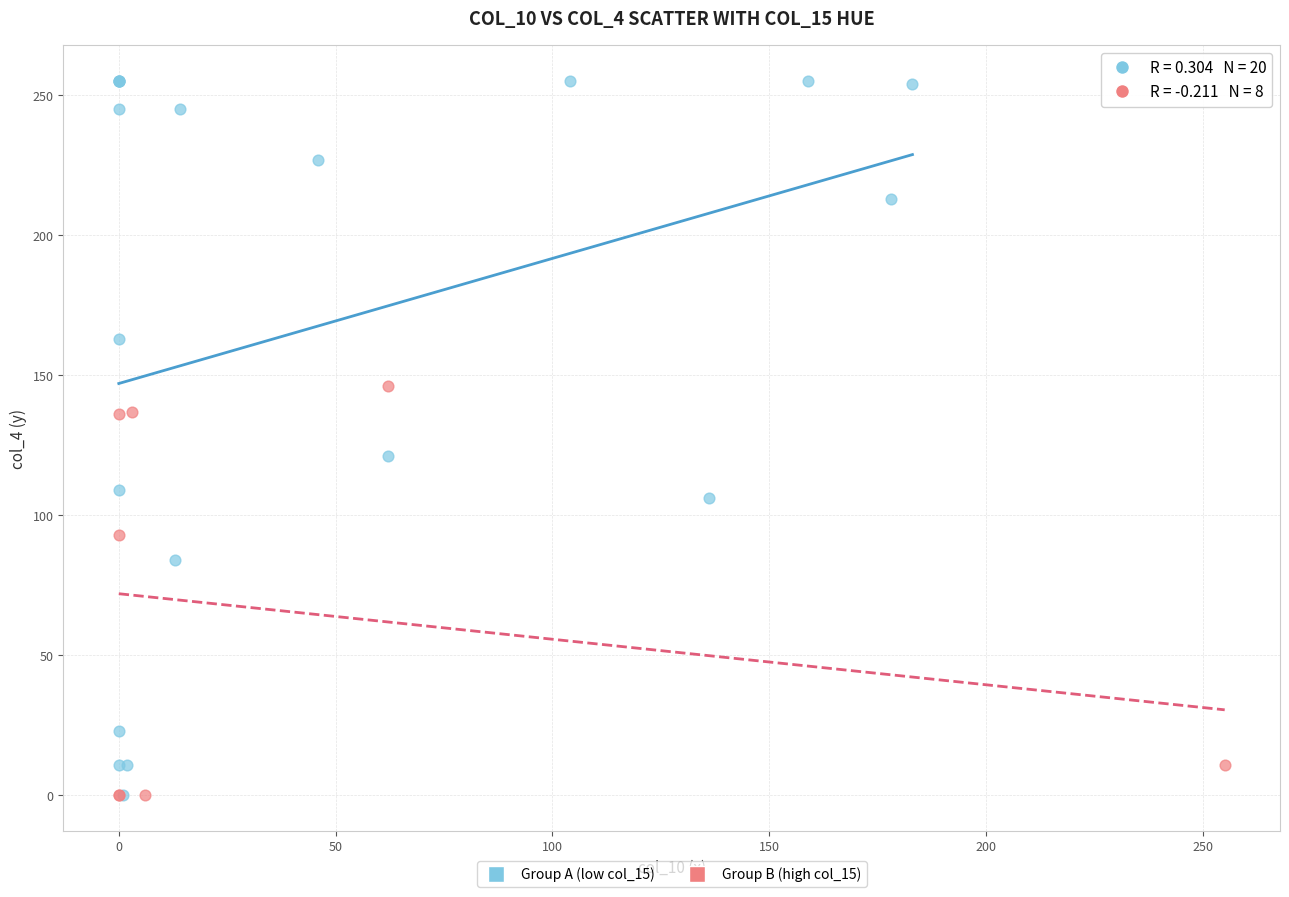

Which series reaches the maximum Y coordinate?

Group A (low col_15)